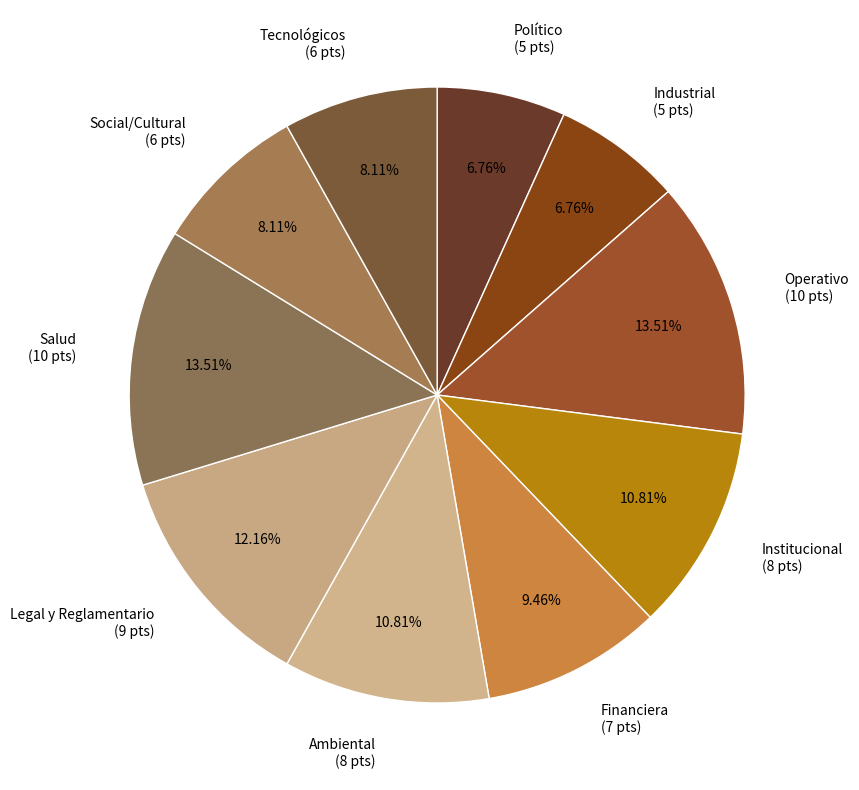

Between Legal y Reglamentario and Político, which is larger?

Legal y Reglamentario